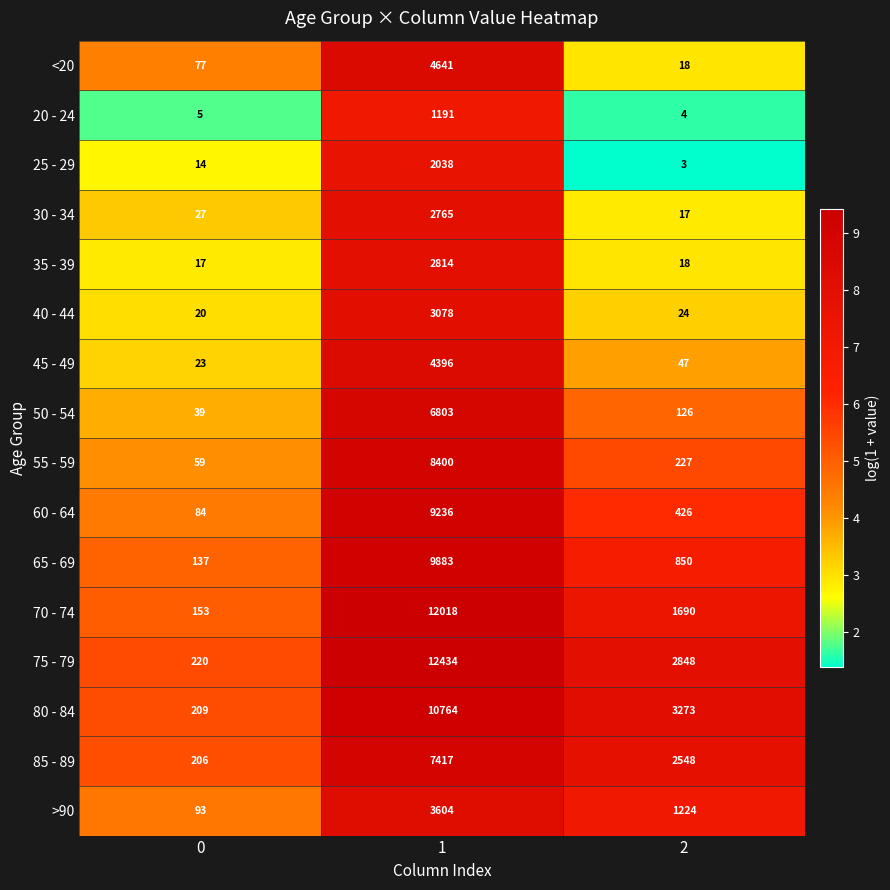

Which series has the widest spread of values?

75 - 79